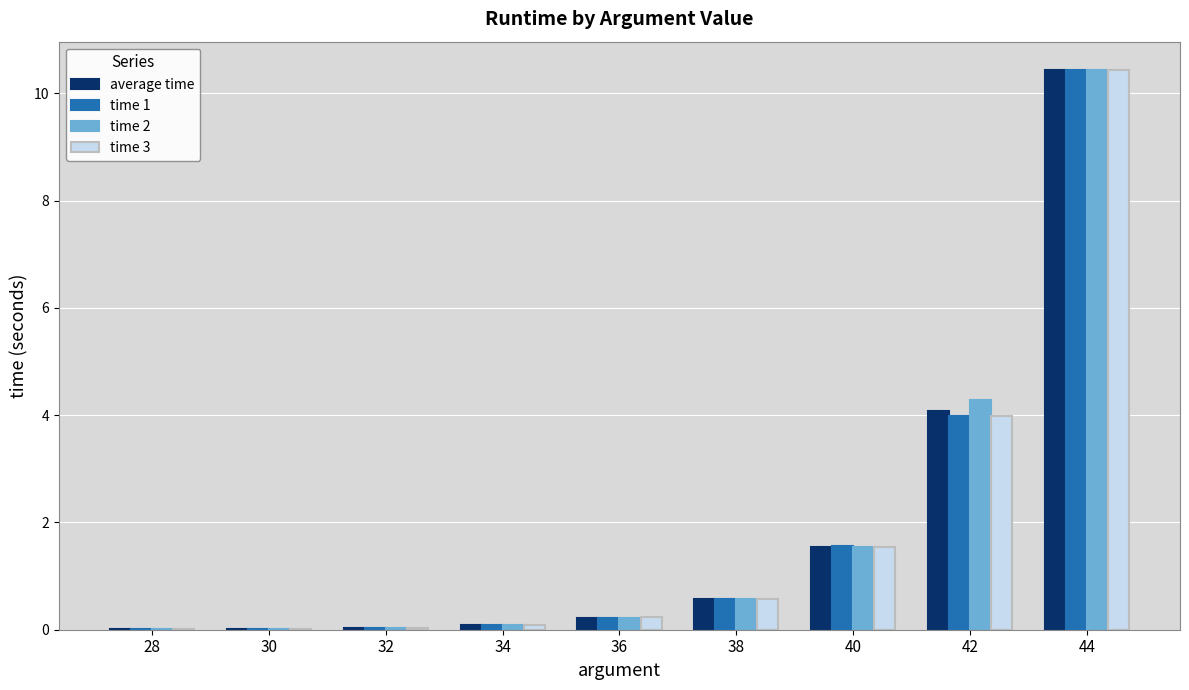

Is the value of time 1 at 32 greater than the value of time 3 at 40?

No